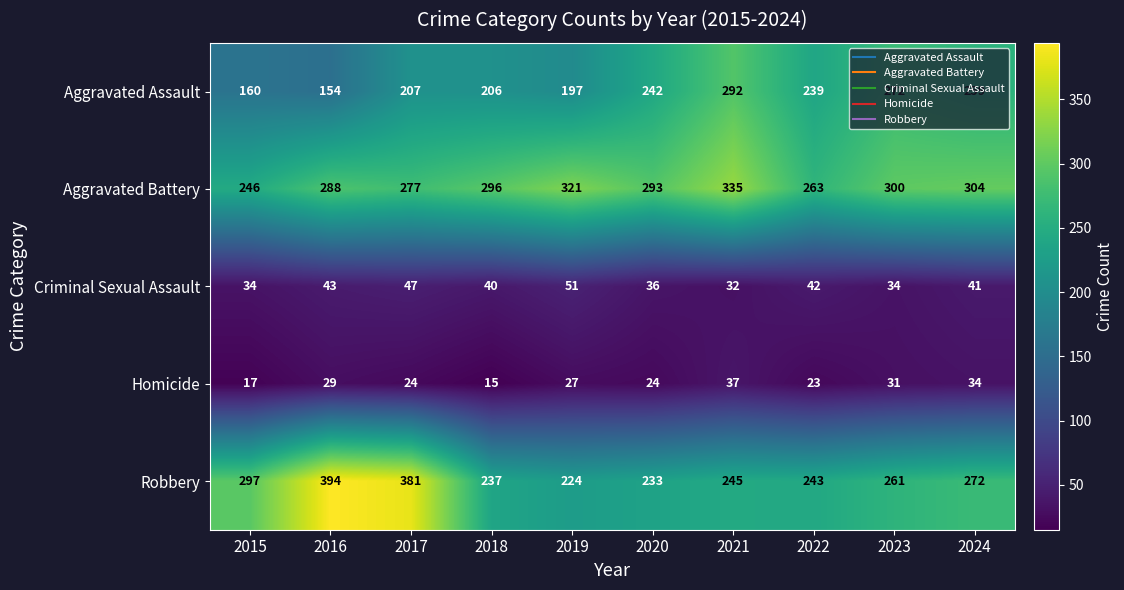

What is the highest value of the Robbery series?

394